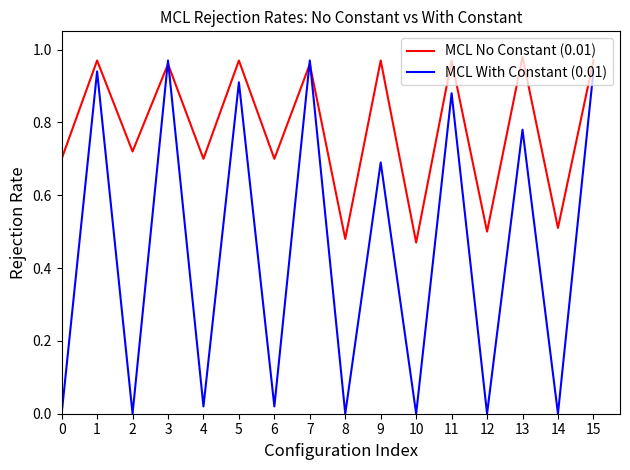

At which category does the chart reach its peak across all series?

13